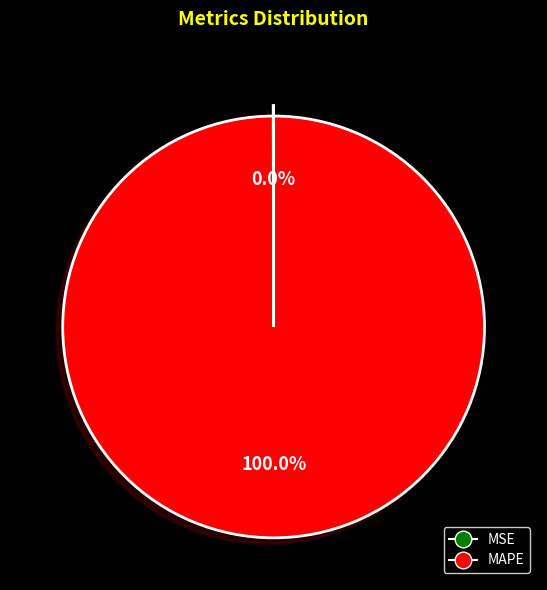

To the nearest percent, what portion does MAPE represent?

100%